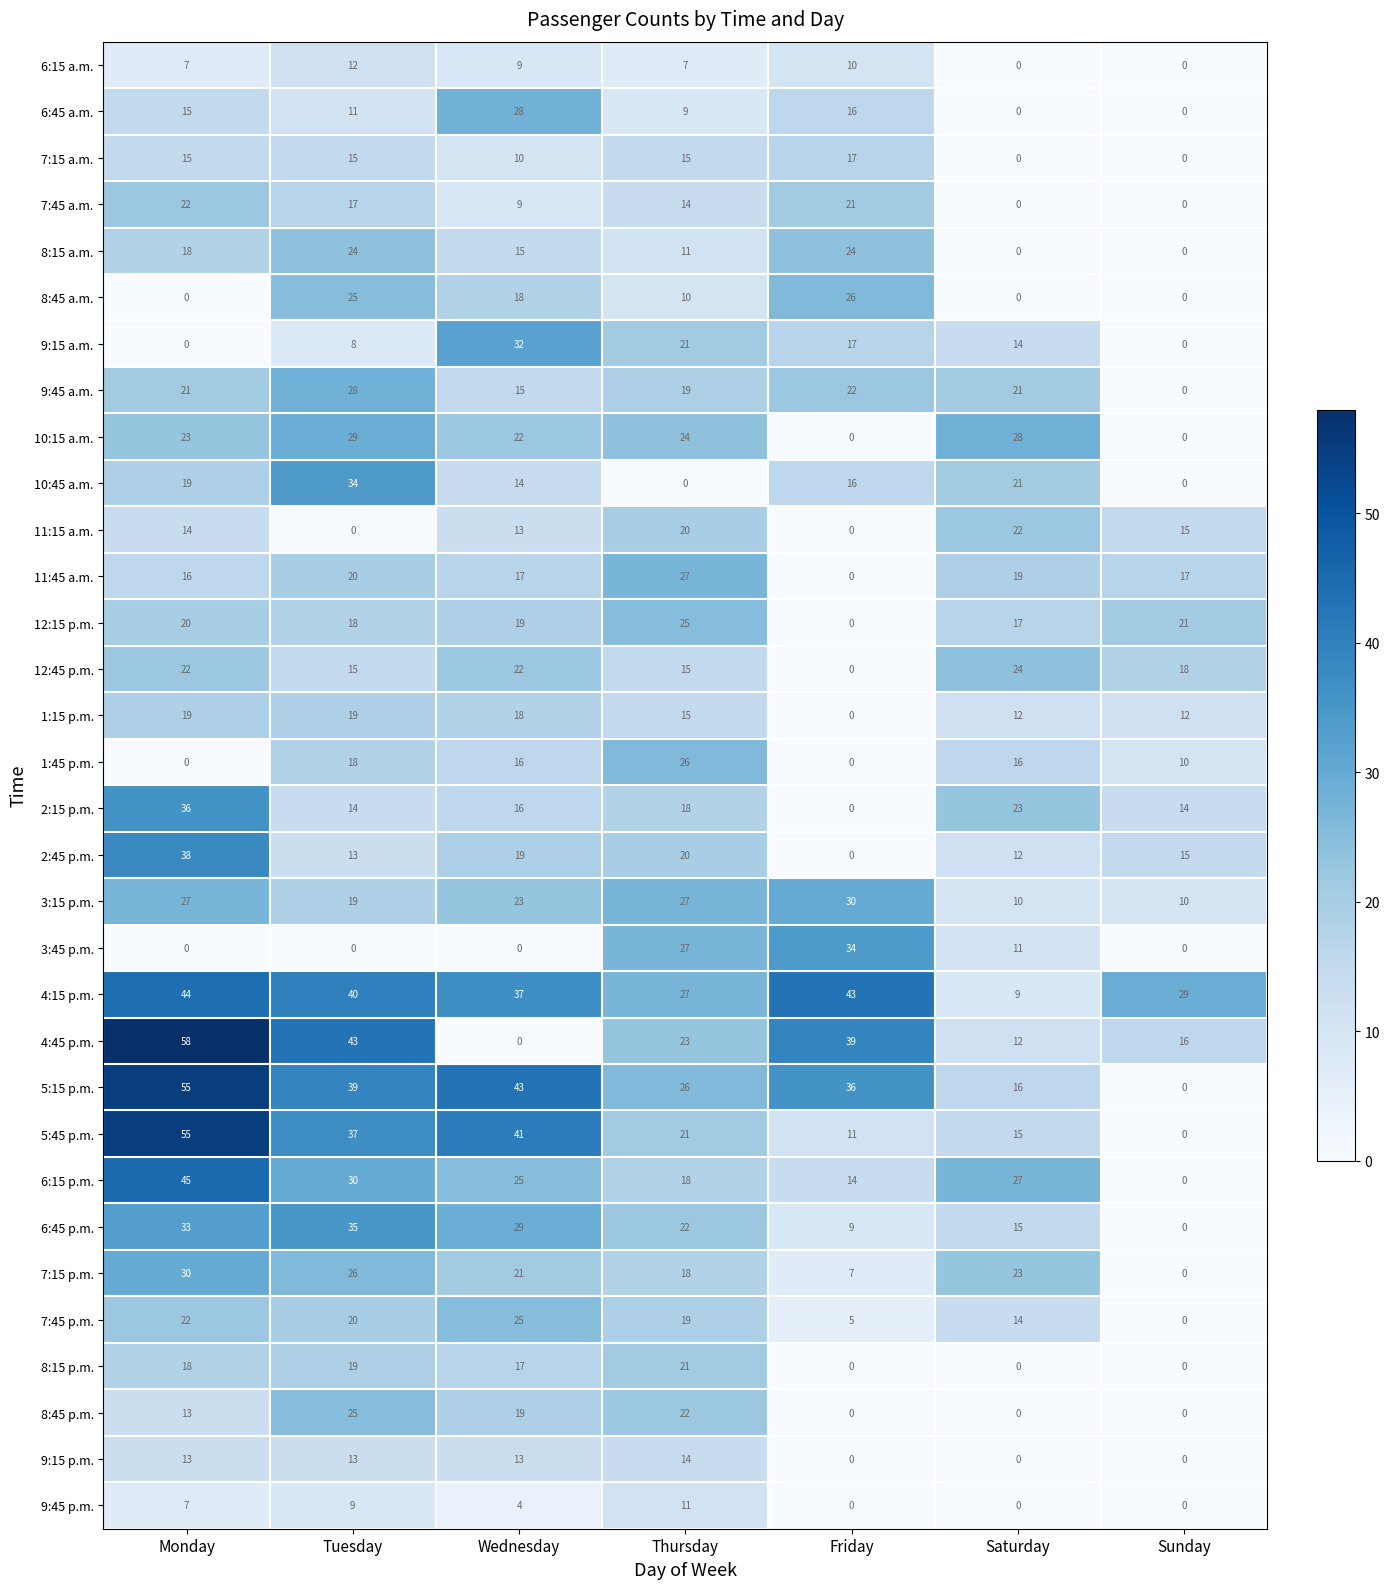

What is the sum of all 6:15 a.m. values?

45